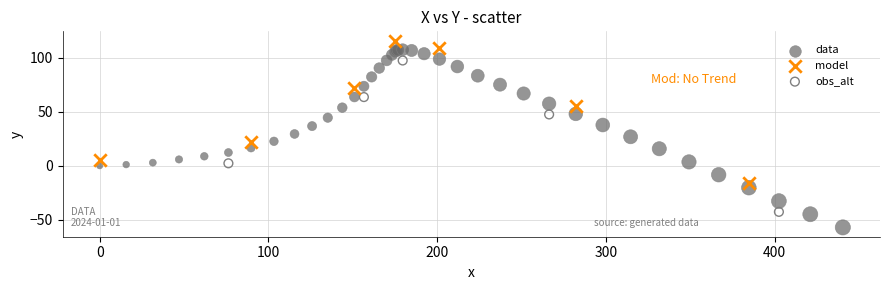

Which series reaches the minimum Y coordinate?

data